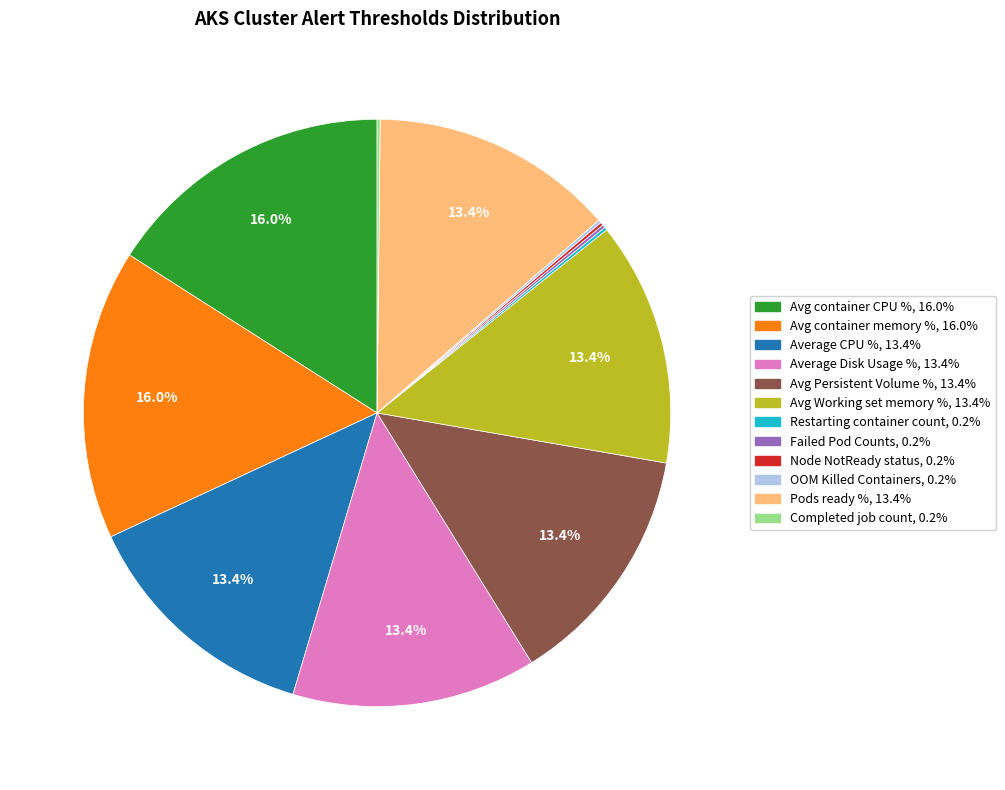

Does Avg Working set memory % account for over 50% of the chart?

No